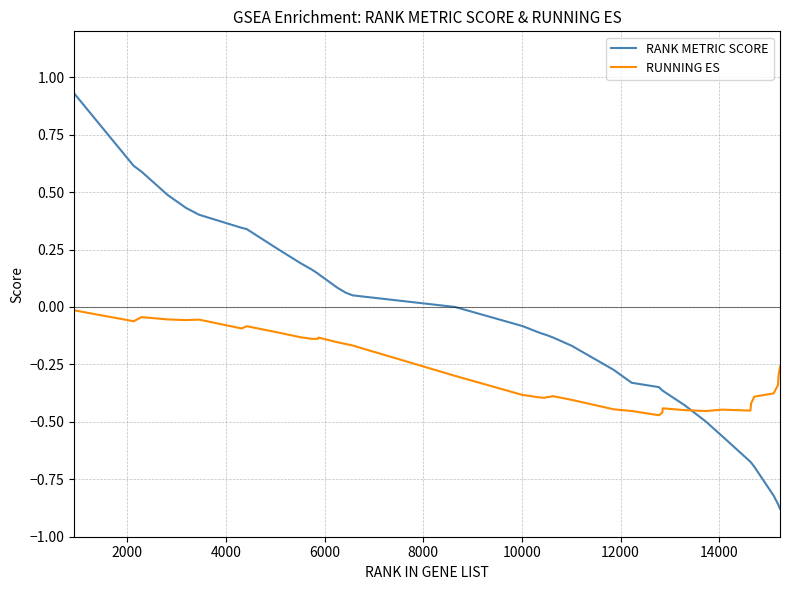

Rank the series by their maximum value, from highest to lowest.

RANK METRIC SCORE, RUNNING ES